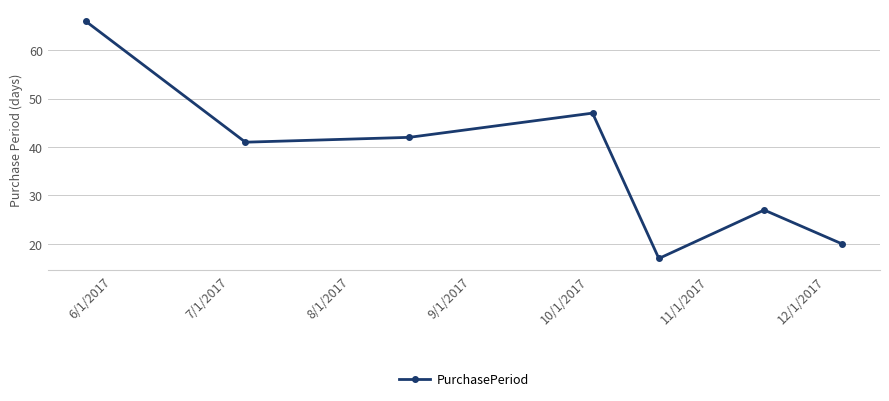

What is the smallest value displayed?

17